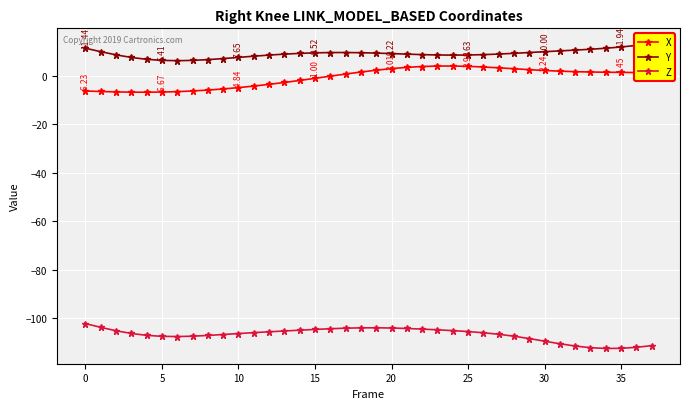

Is the value of X at 17 greater than the value of Z at 10?

Yes